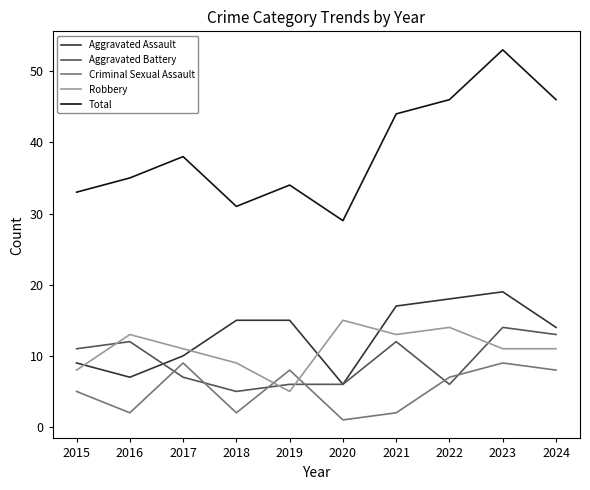

At which category is the sum across all series the highest?

2023